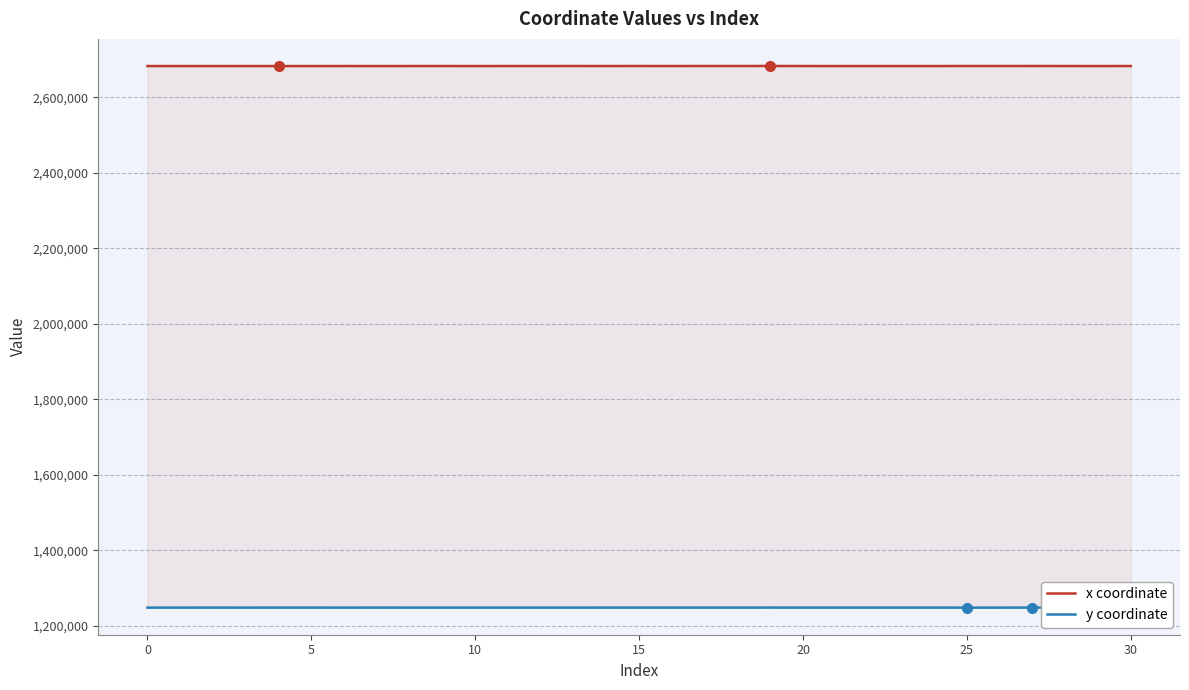

Which has a higher value, 15 or 21?

15